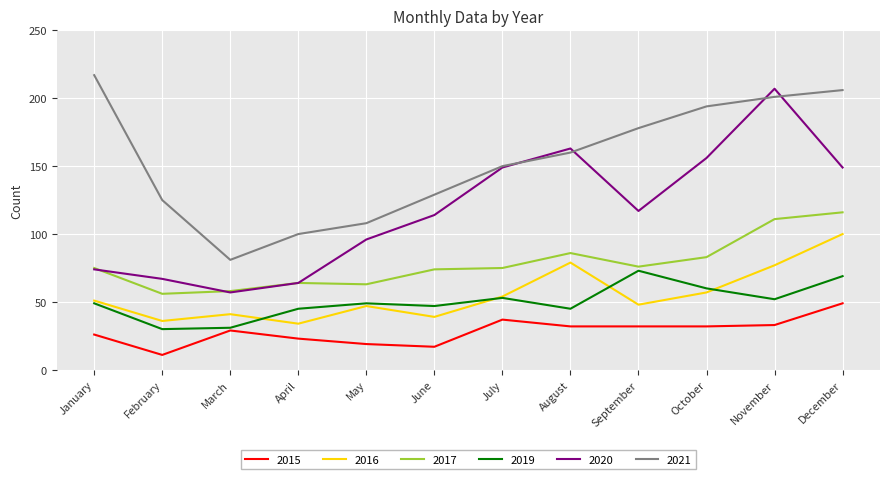

Which series has the largest range (max minus min)?

2020